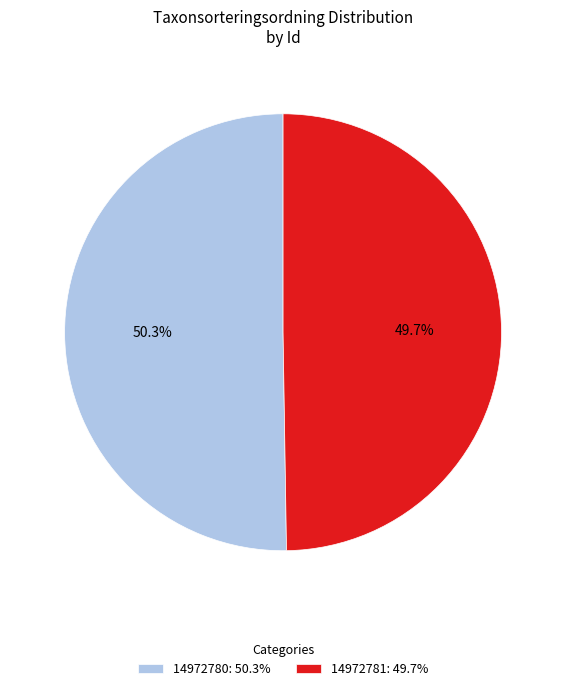

To the nearest percent, what is the combined percentage of 14972780 and 14972781?

100%